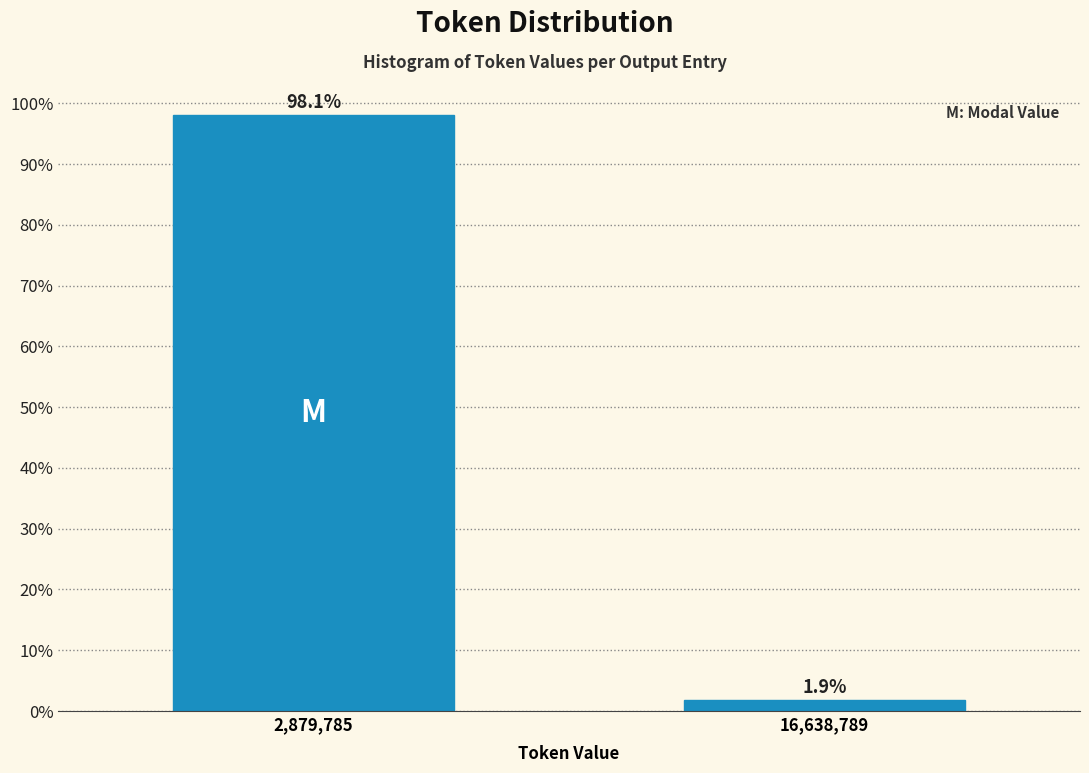

Reading right to left, list all the values displayed in this chart.

16,638,789=1.9	2,879,785=98.1